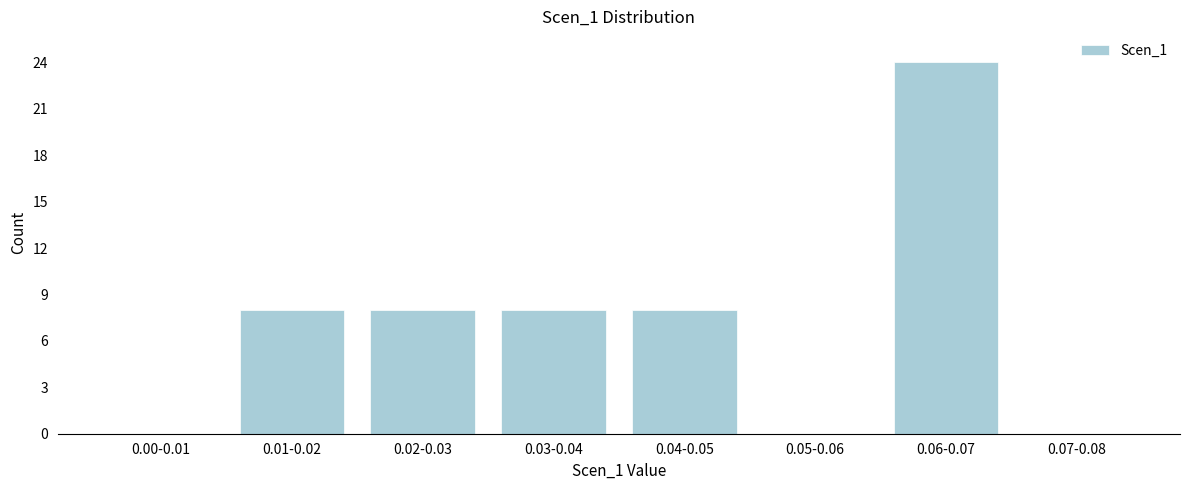

Reading left to right, extract all data points from this chart.

0.00-0.01=0	0.01-0.02=8	0.02-0.03=8	0.03-0.04=8	0.04-0.05=8	0.05-0.06=0	0.06-0.07=24	0.07-0.08=0